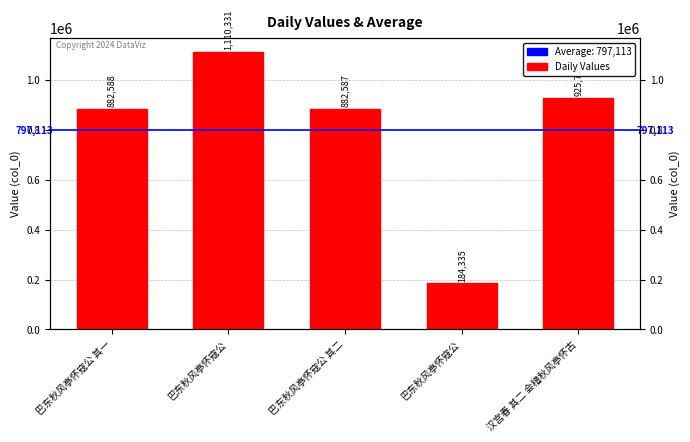

What is the average value?

797113